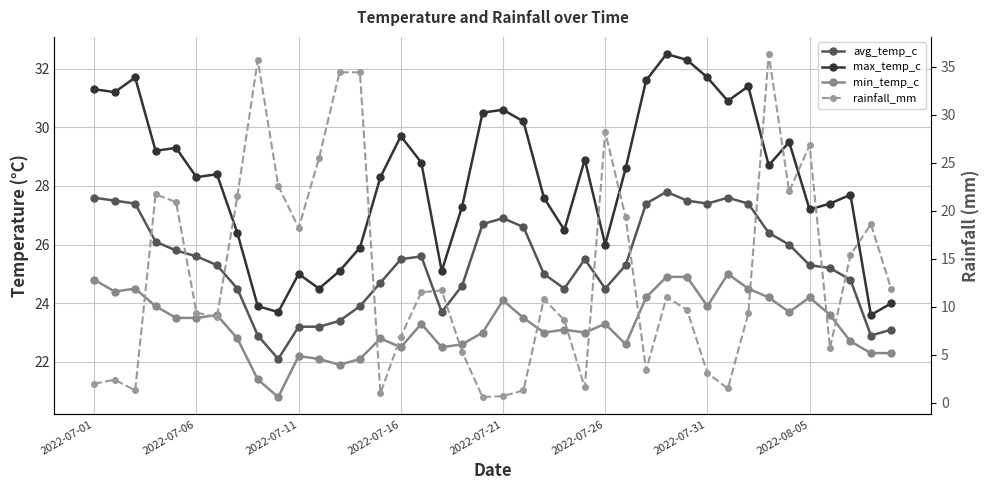

How many lines are shown in the chart?

4